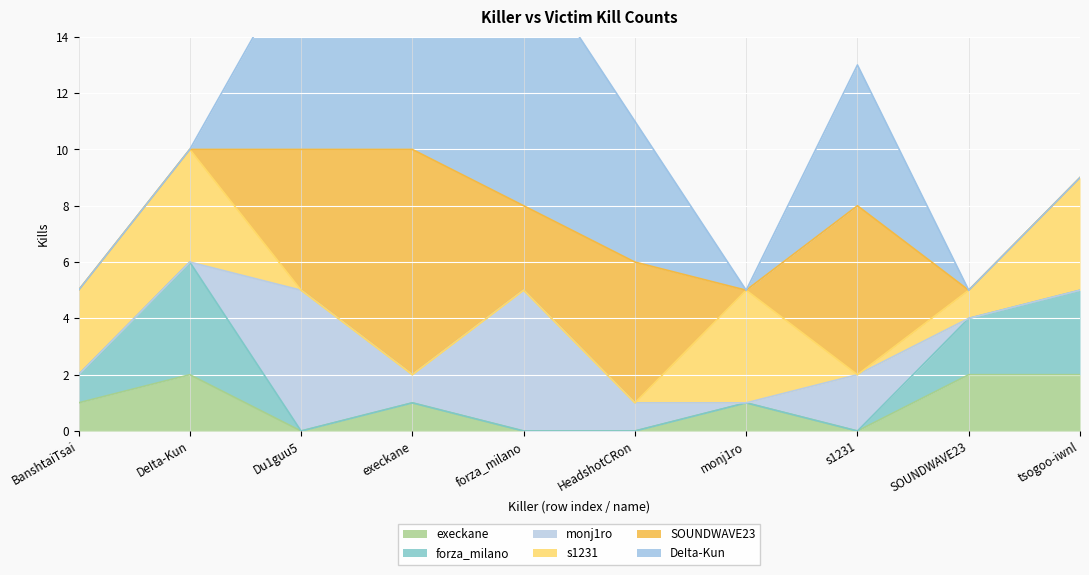

List the labels in order of execkane value, largest first.

DeIta-Kun, SOUNDWAVE23, tsogoo-iwnl, BanshtaiTsai, execkane, monj1ro, Du1guu5, forza_milano, HeadshotCRon, s1231